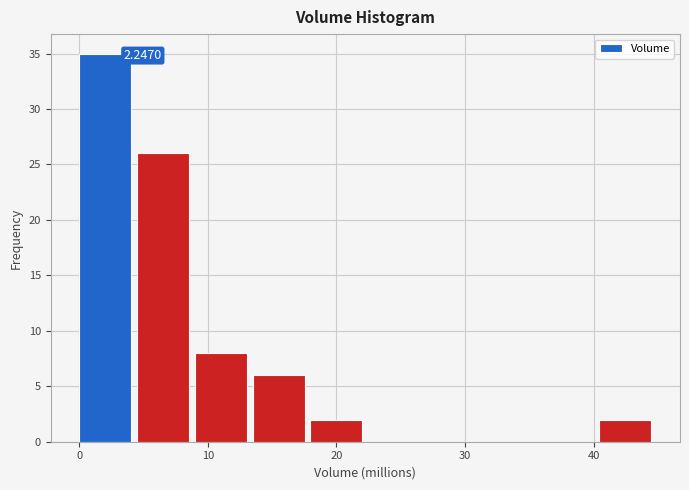

Which range on the x-axis has the tallest bar?

0 to 4